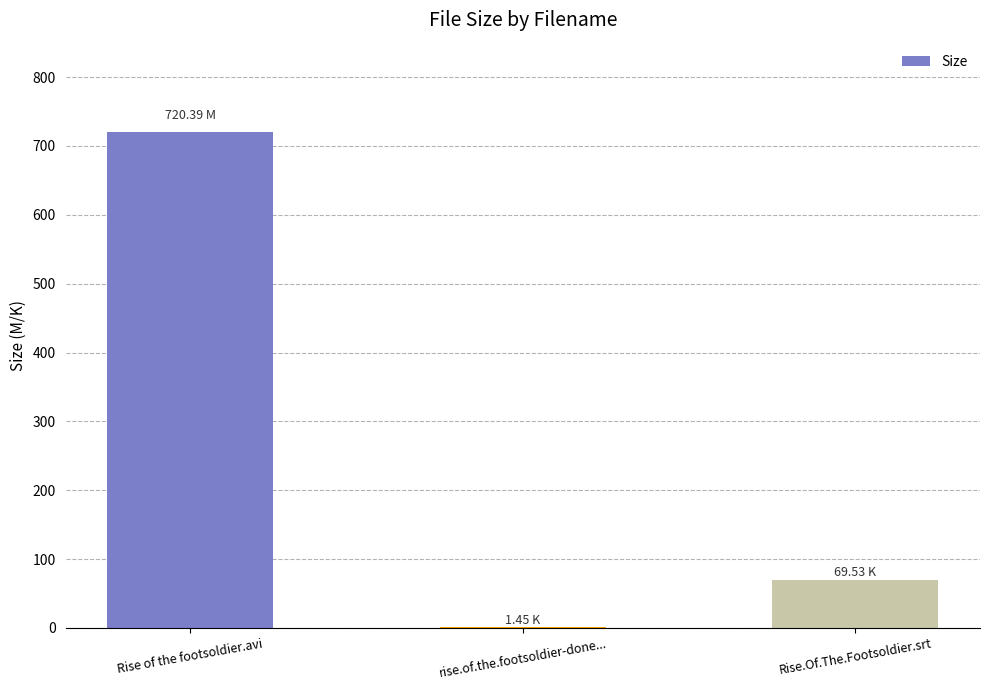

The chart shows a value of 997.6 at Rise of the footsoldier.avi. True or false?

False